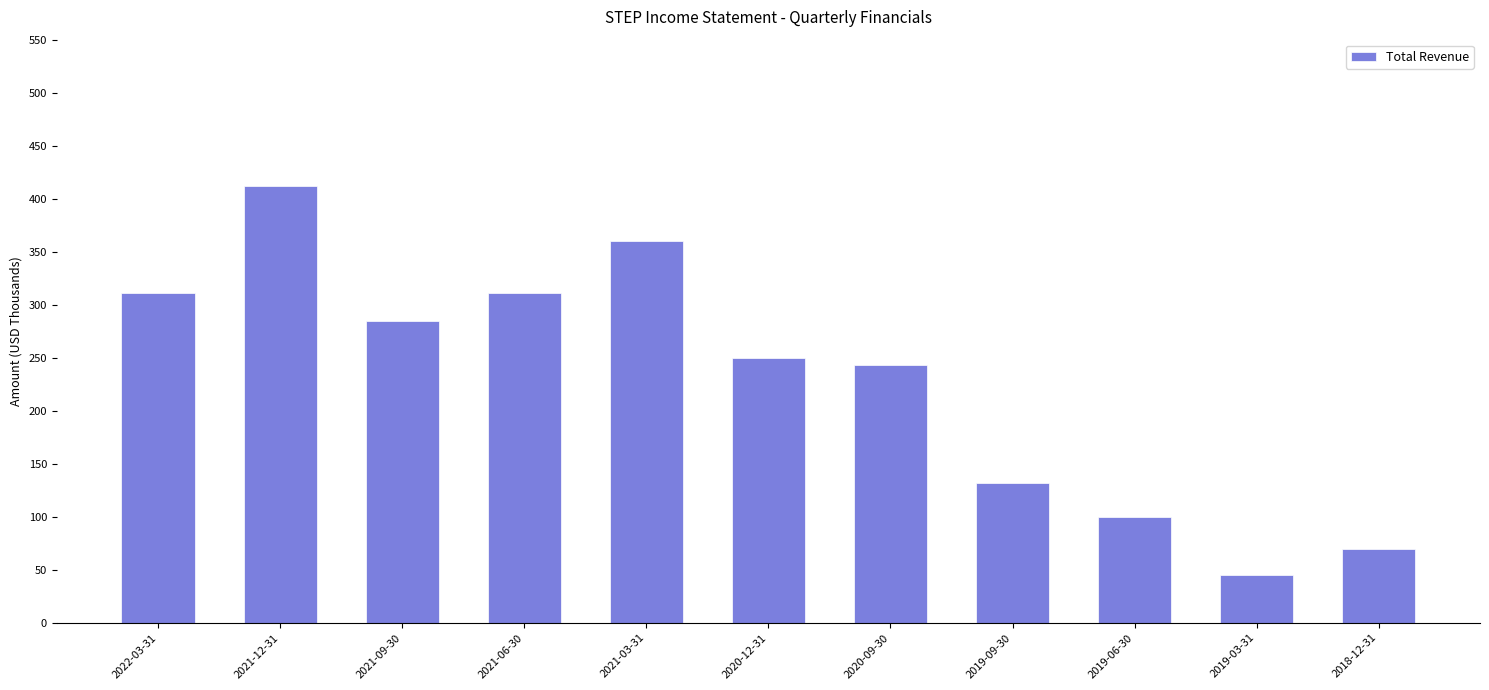

How many data points are above 249500?

5